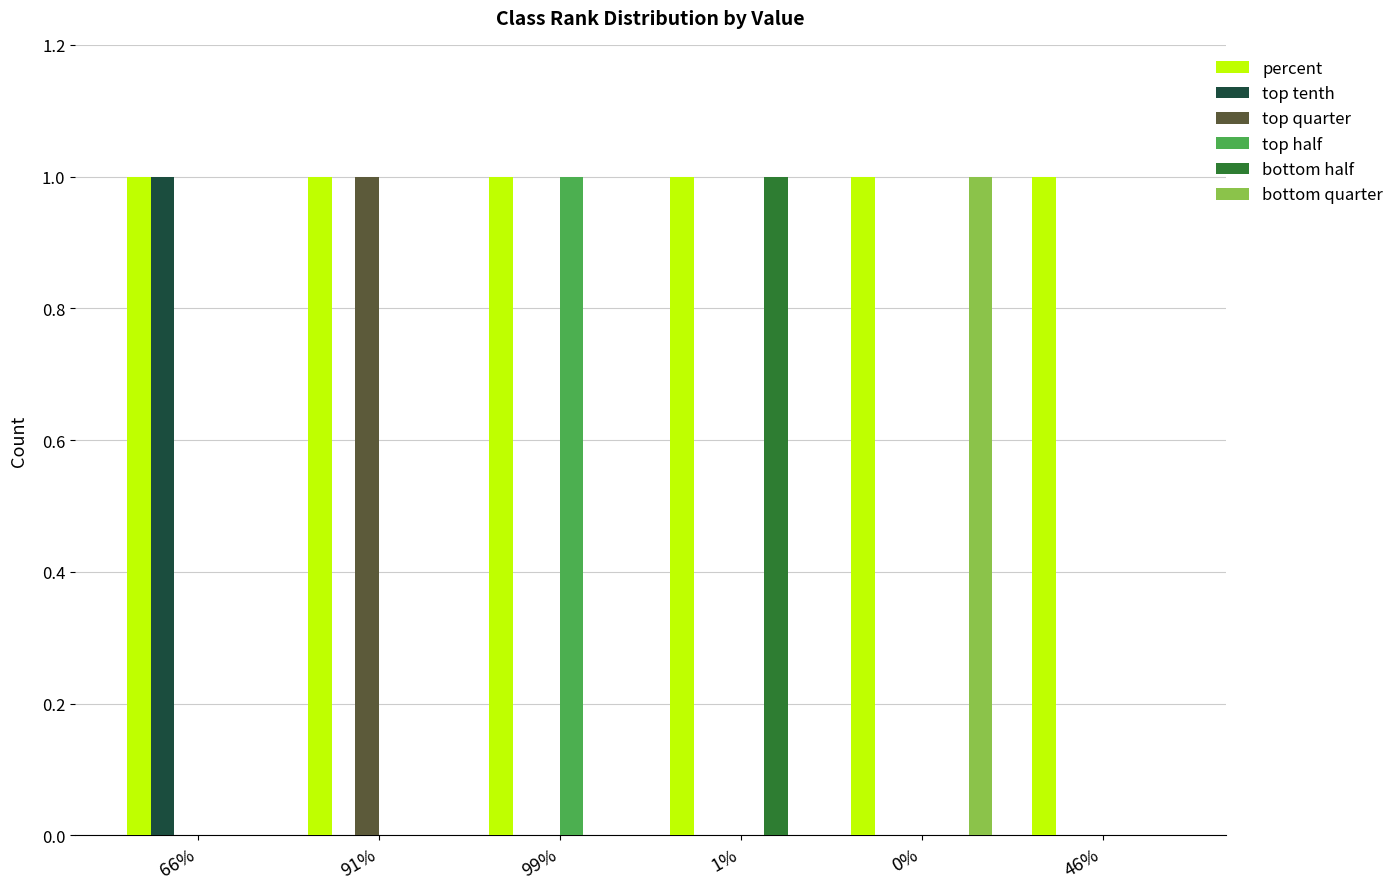

Is the value of percent at 91% greater than the value of top quarter at 99%?

Yes